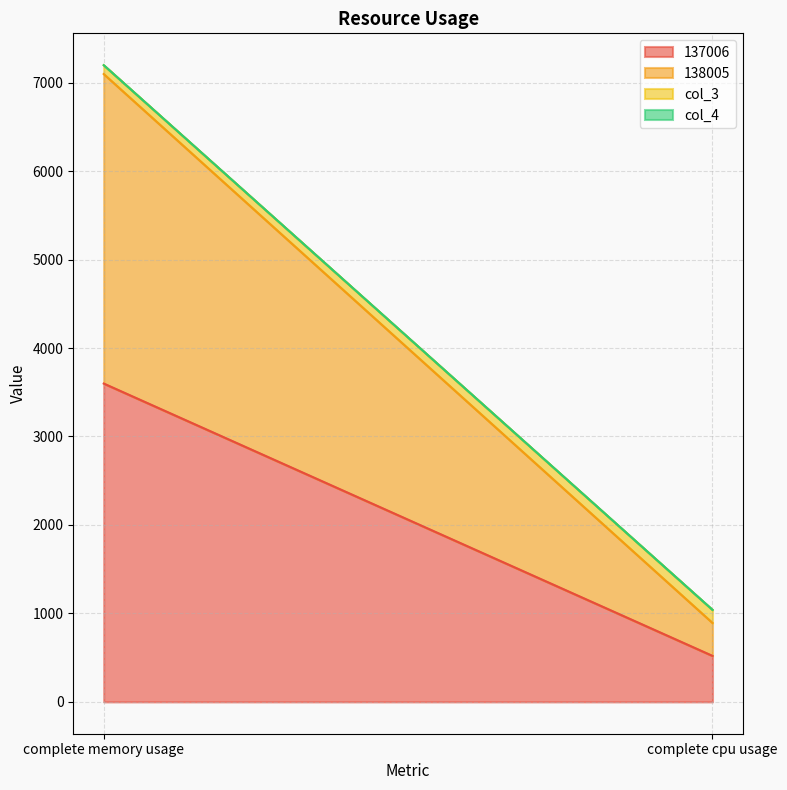

List the series in order of their peak value, highest first.

137006, 138005, col_3, col_4